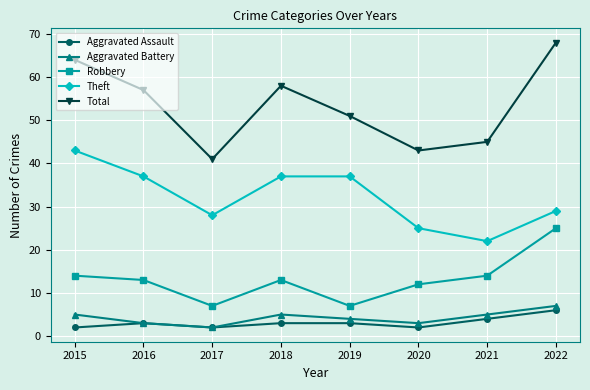

What is the value of the Theft point at the 4th from the left?

37